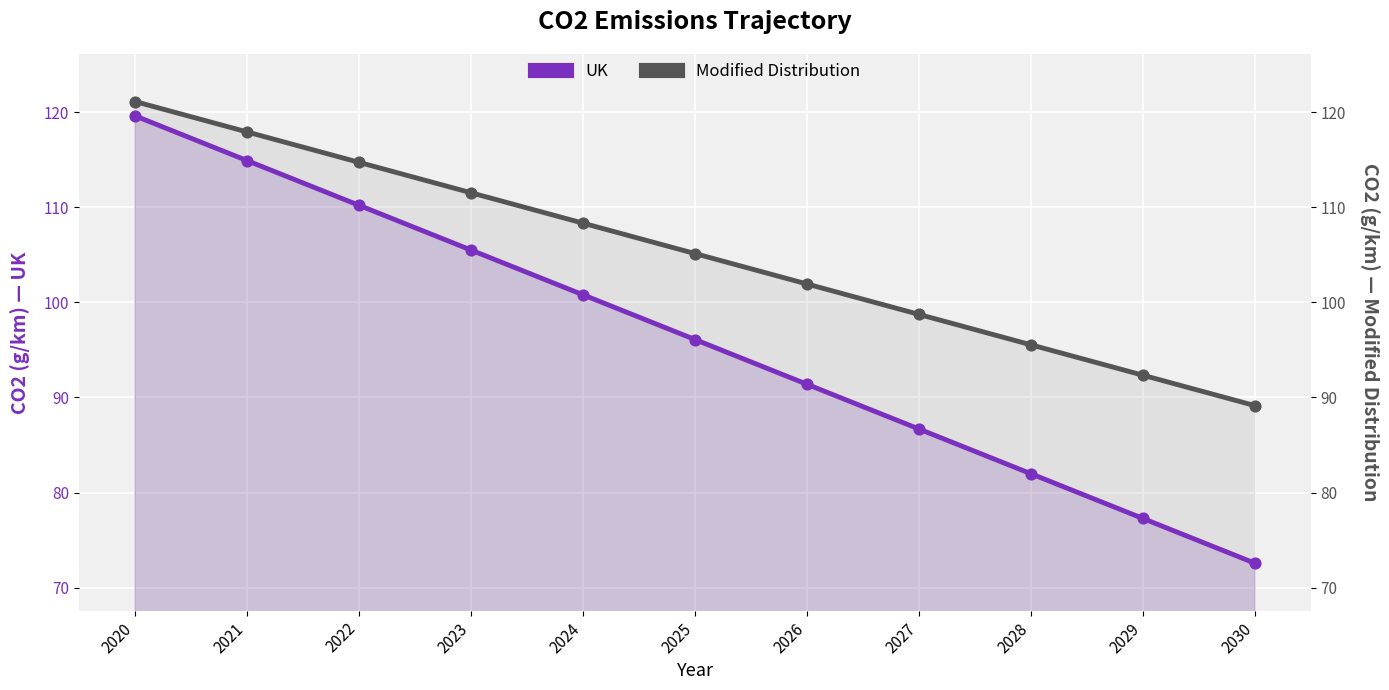

What is the total value across all series at 2028?

177.5